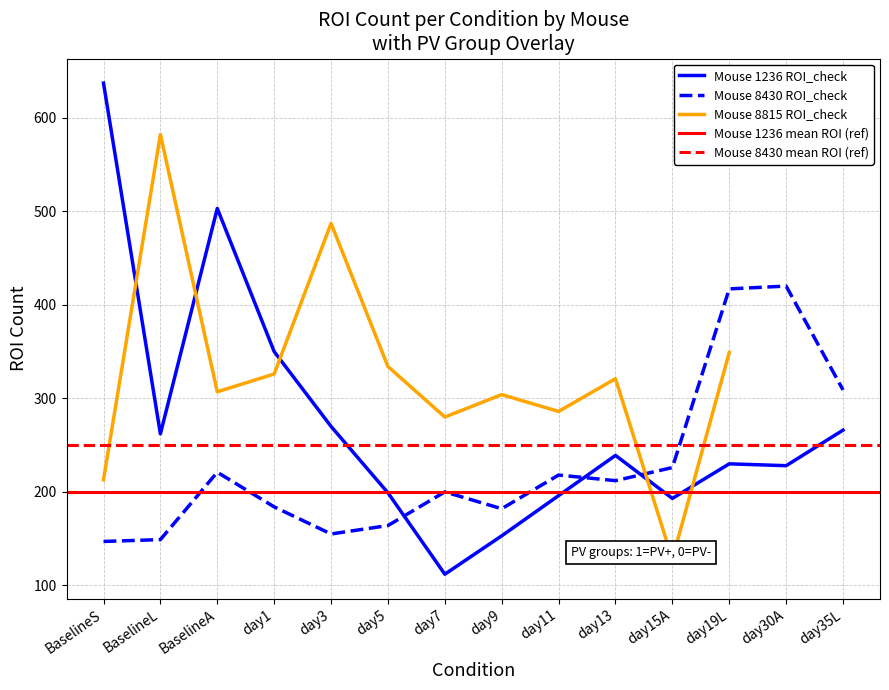

What is the difference between the second highest and minimum values in the mouse_1236_ROI_check series?

391